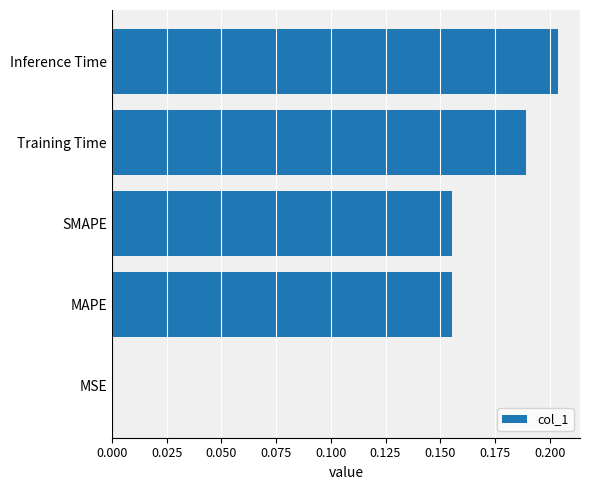

True or false: the data shows 0.0 at MSE.

True